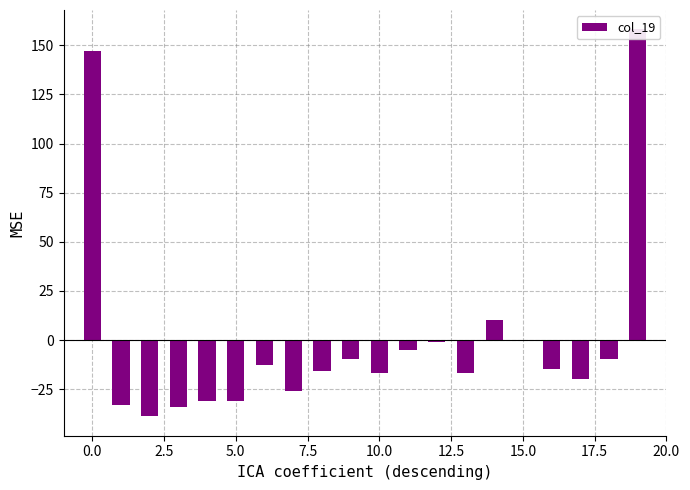

Count the number of data series in this chart.

1